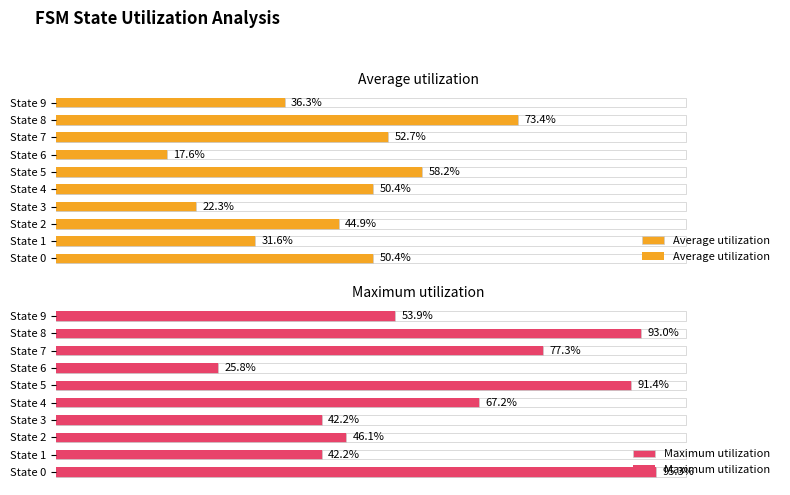

At which category does the chart reach its minimum across all series?

State 6